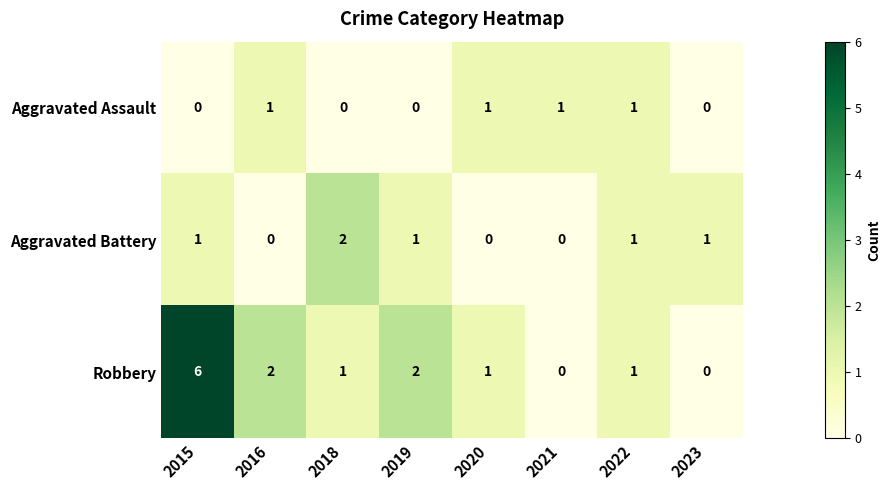

The value of Robbery at 2018 is 2. True or false?

False